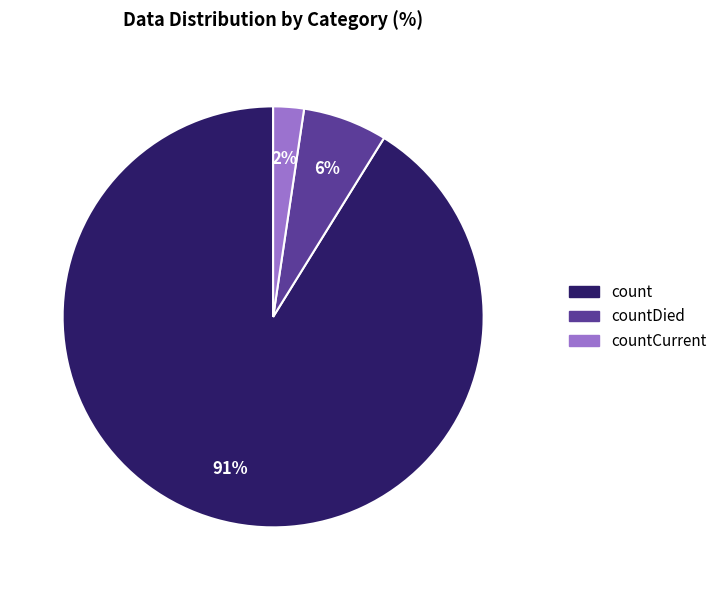

Is there any slice that represents more than half of the pie?

Yes